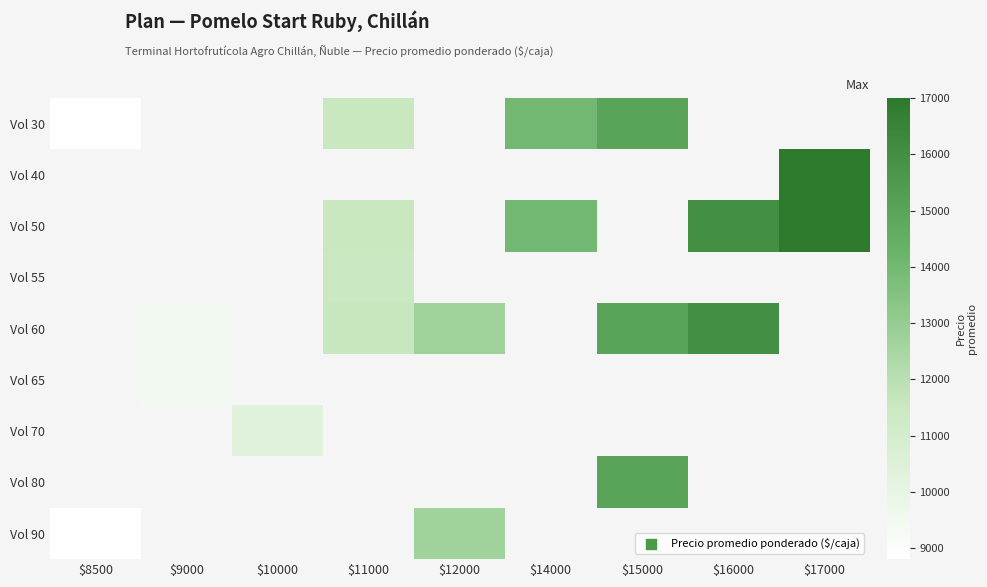

Which category has the highest value across all series?

$17000